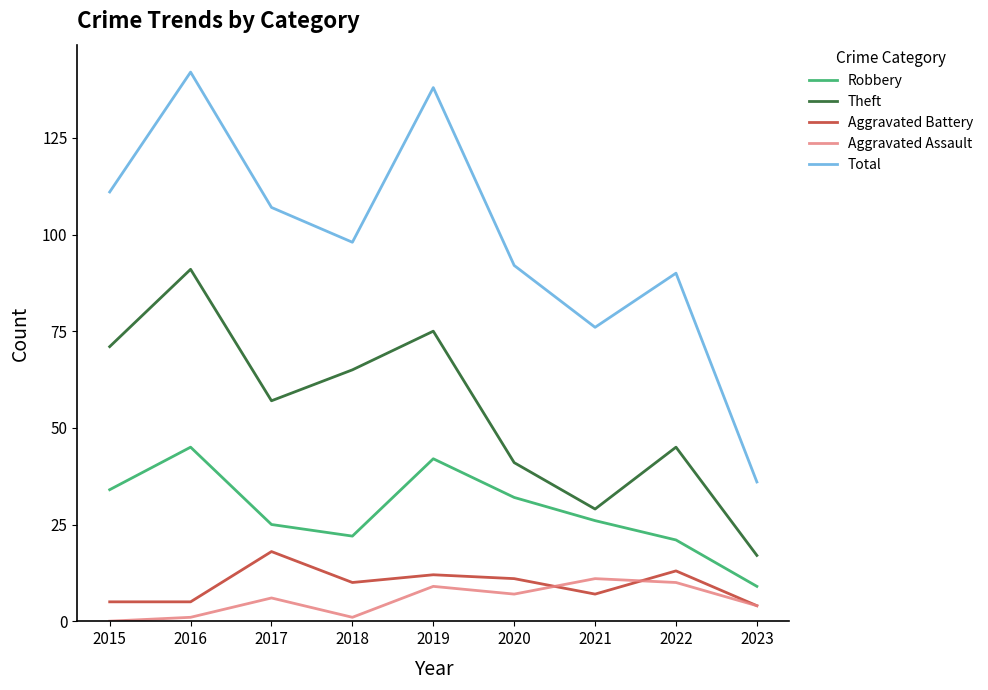

Reading left to right, extract all data points from this chart.

Robbery: 2015=34	2016=45	2017=25	2018=22	2019=42	2020=32	2021=26	2022=21	2023=9
Theft: 2015=71	2016=91	2017=57	2018=65	2019=75	2020=41	2021=29	2022=45	2023=17
Aggravated Battery: 2015=5	2016=5	2017=18	2018=10	2019=12	2020=11	2021=7	2022=13	2023=4
Aggravated Assault: 2015=0	2016=1	2017=6	2018=1	2019=9	2020=7	2021=11	2022=10	2023=4
Total: 2015=111	2016=142	2017=107	2018=98	2019=138	2020=92	2021=76	2022=90	2023=36